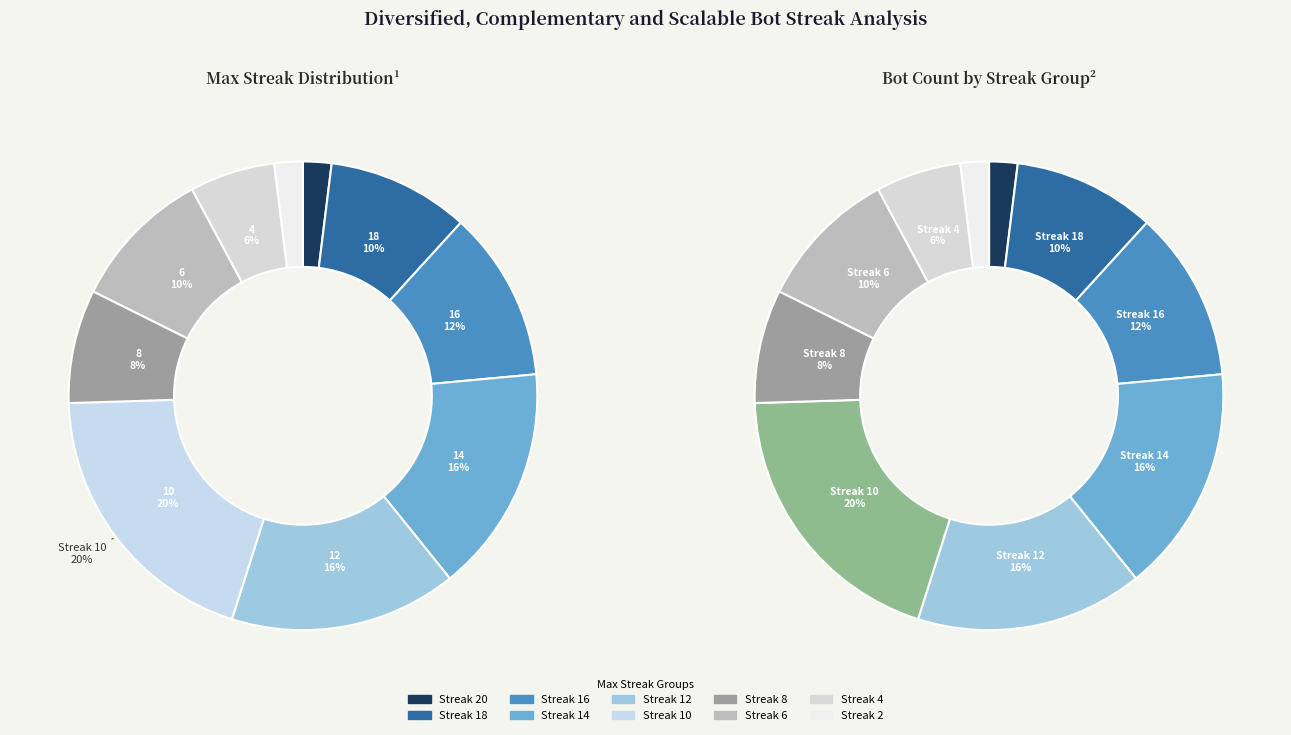

To the nearest percent, what is the difference between the 4 and 16 slice percentages?

6%